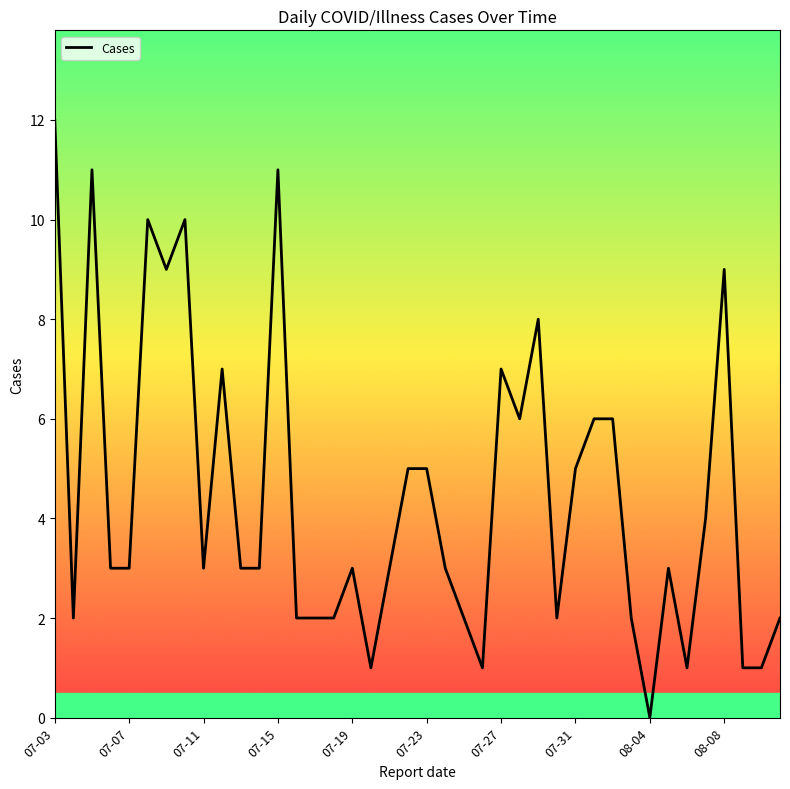

What is the maximum value shown in the chart?

12